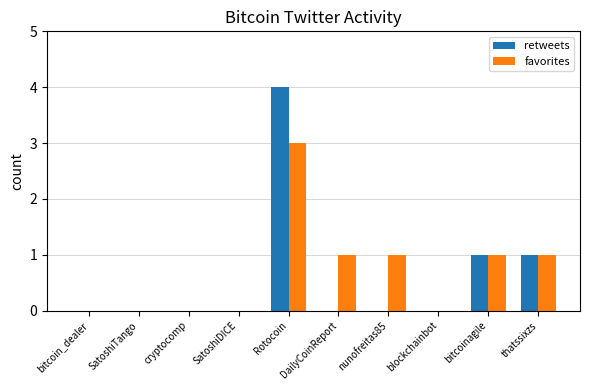

Reading left to right, extract all data points from this chart.

retweets: bitcoin_dealer=0	SatoshiTango=0	cryptocomp=0	SatoshiDICE=0	Rotocoin=4	DailyCoinReport=0	nunofreitas85=0	blockchainbot=0	bitcoinagile=1	thatssixzs=1
favorites: bitcoin_dealer=0	SatoshiTango=0	cryptocomp=0	SatoshiDICE=0	Rotocoin=3	DailyCoinReport=1	nunofreitas85=1	blockchainbot=0	bitcoinagile=1	thatssixzs=1